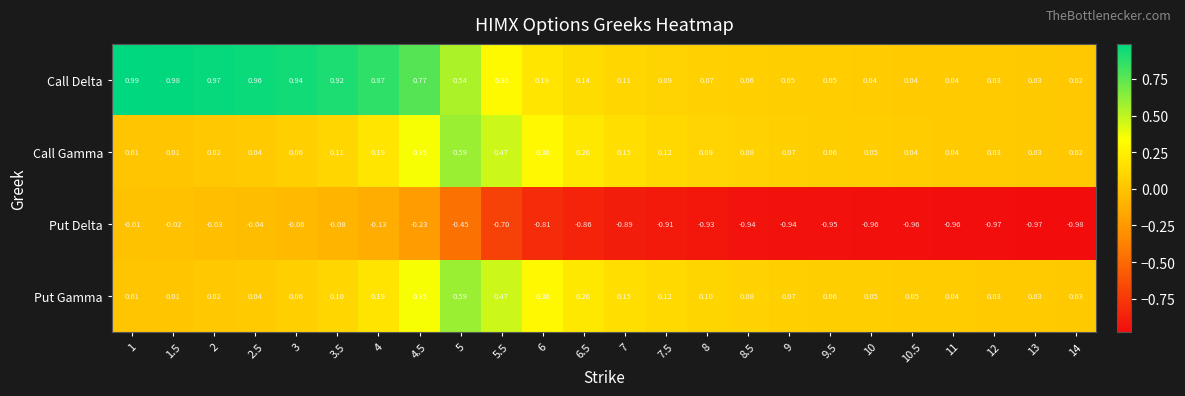

Which series has the largest total across all categories?

Call Delta